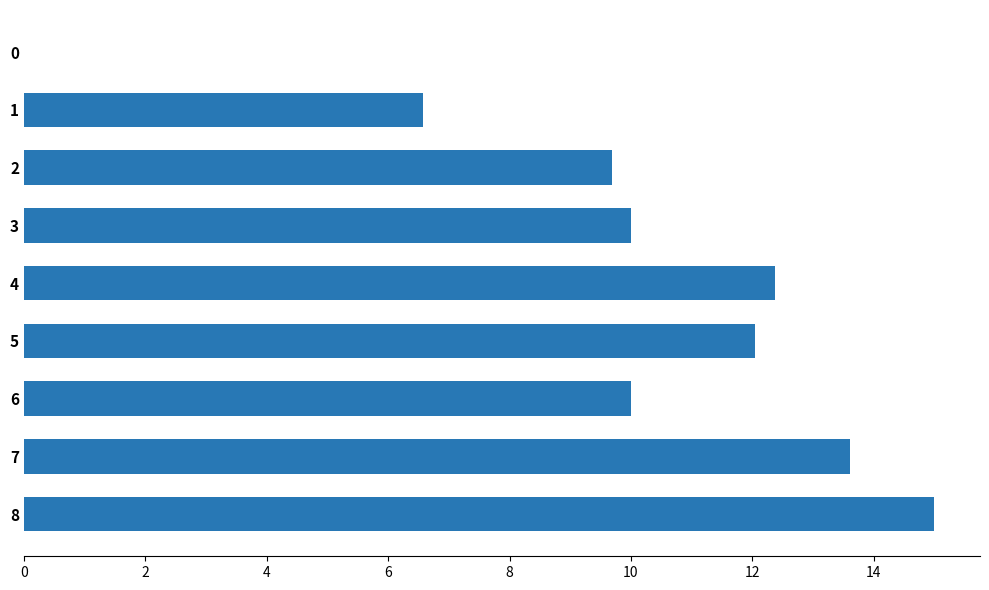

What is the average value?

9.9